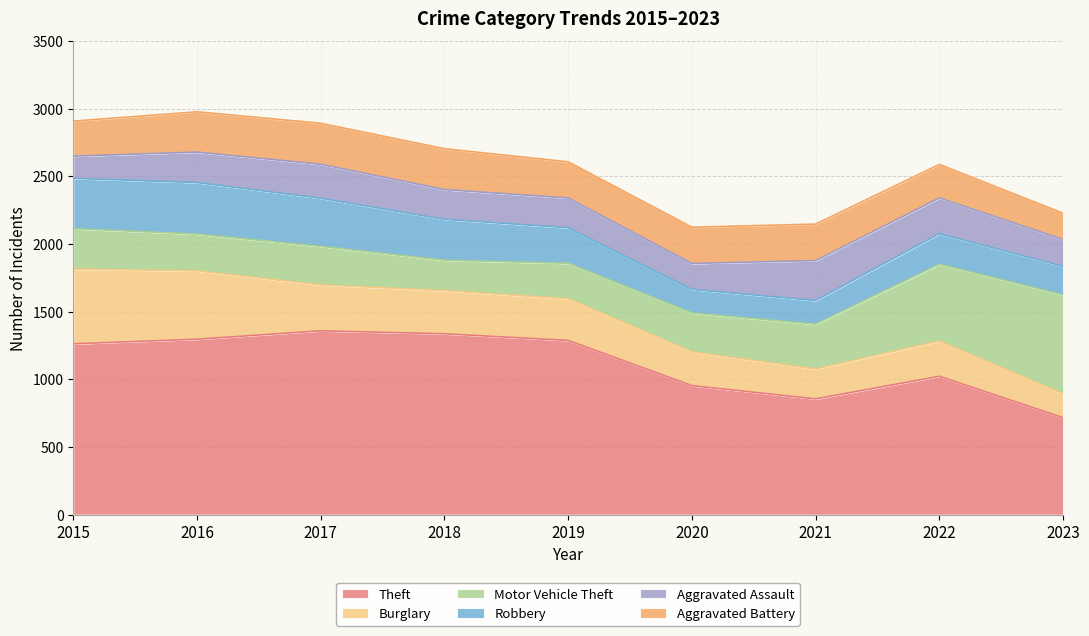

How many series are shown in this chart?

6